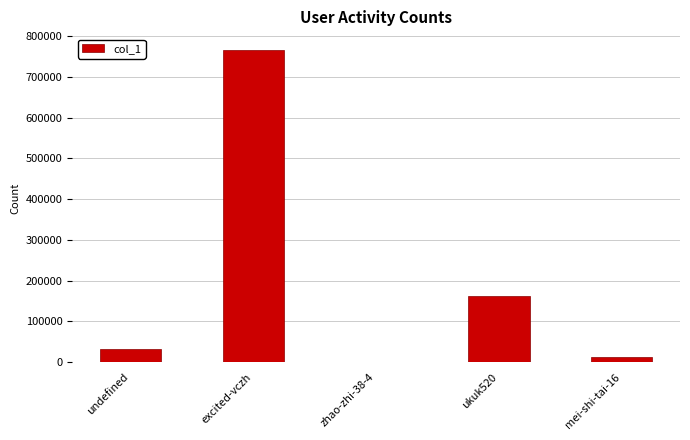

Reading left to right, list all the values displayed in this chart.

32865	766947	4	161416	12514